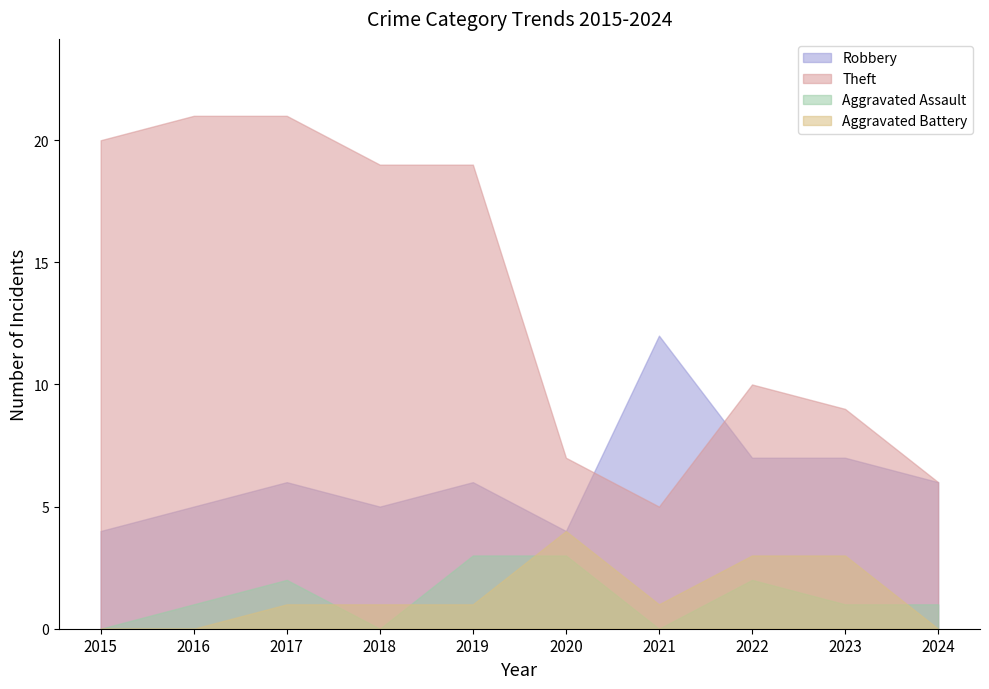

What is the sum of the Aggravated Battery values at 2019 and 2018?

2